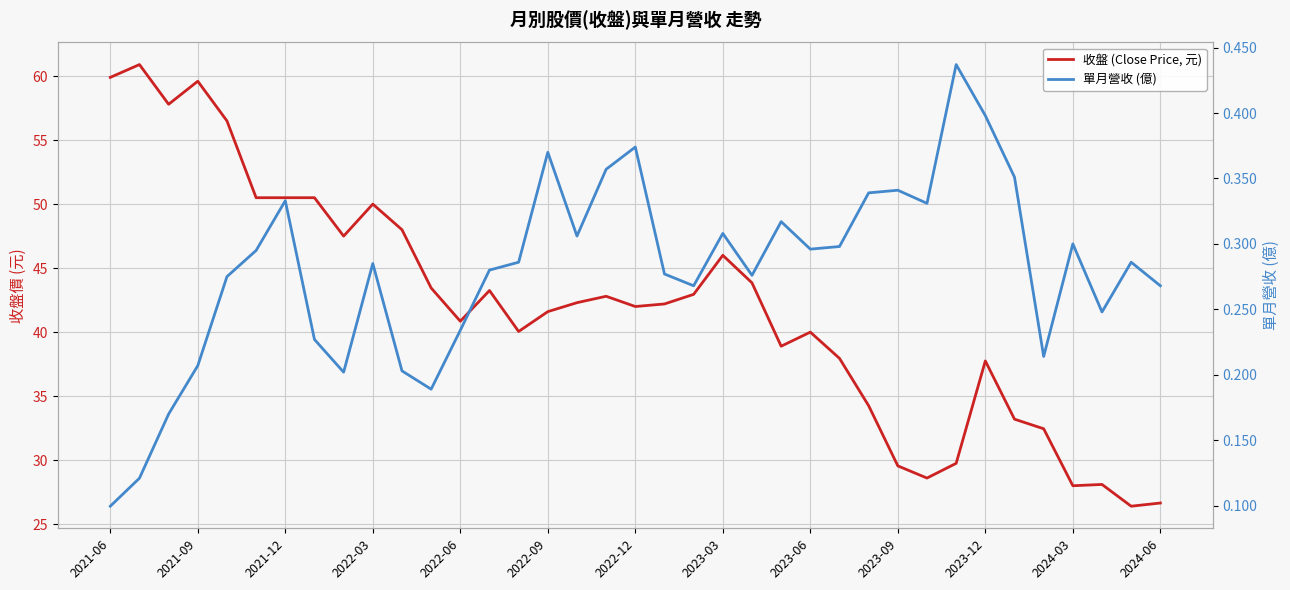

Between 2021-09 and 17, which series saw the biggest shift?

收盤 (Close Price, 元)